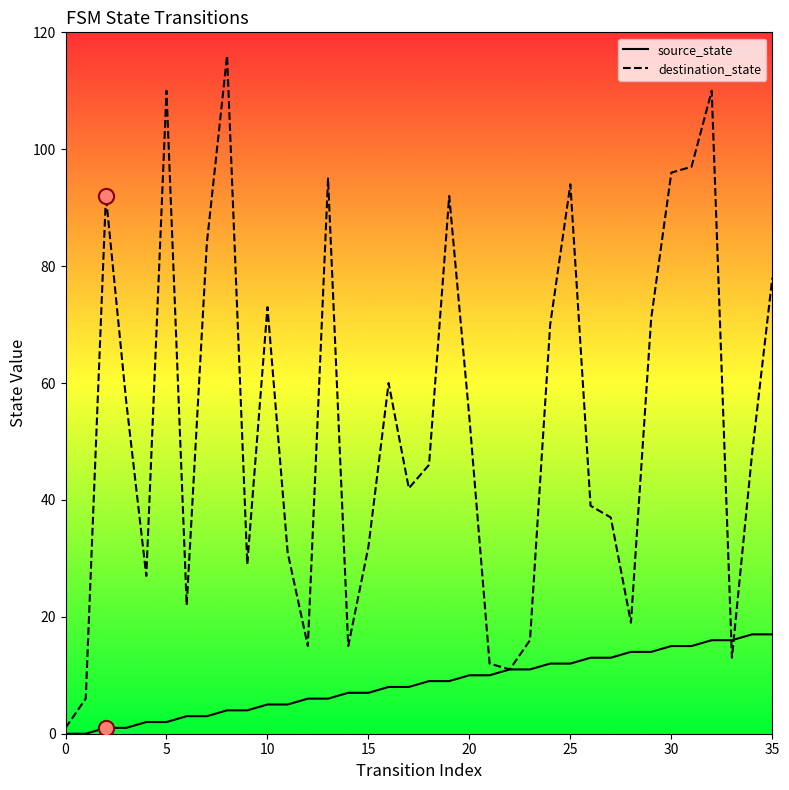

Which series has the largest total across all categories?

destination_state